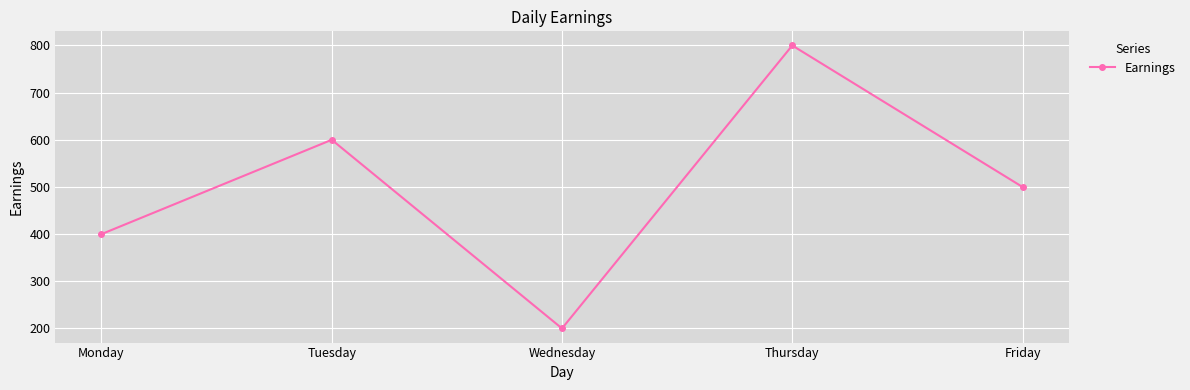

The chart shows a value of 800 at Thursday. True or false?

True